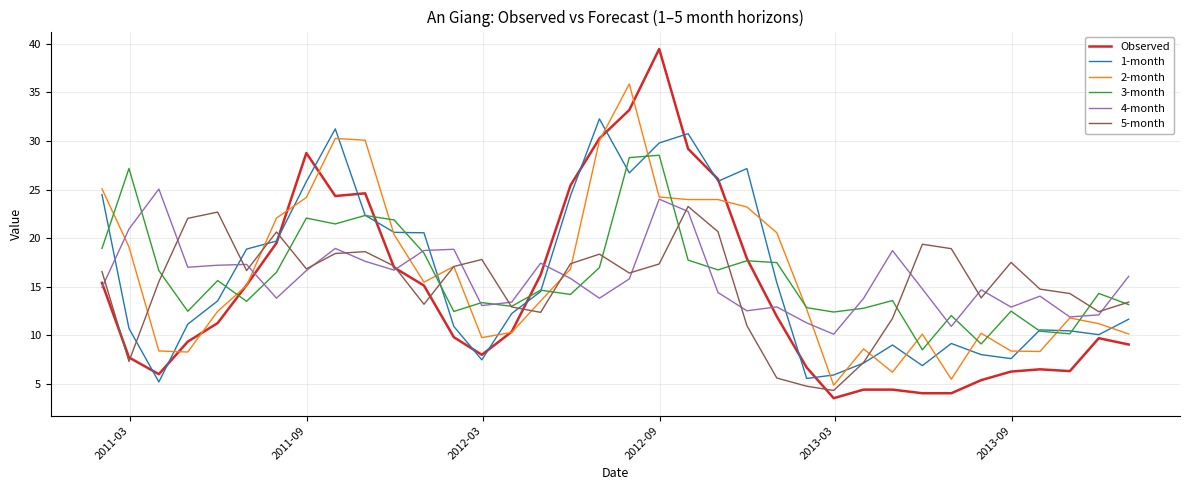

Which series has the largest range (max minus min)?

Observed